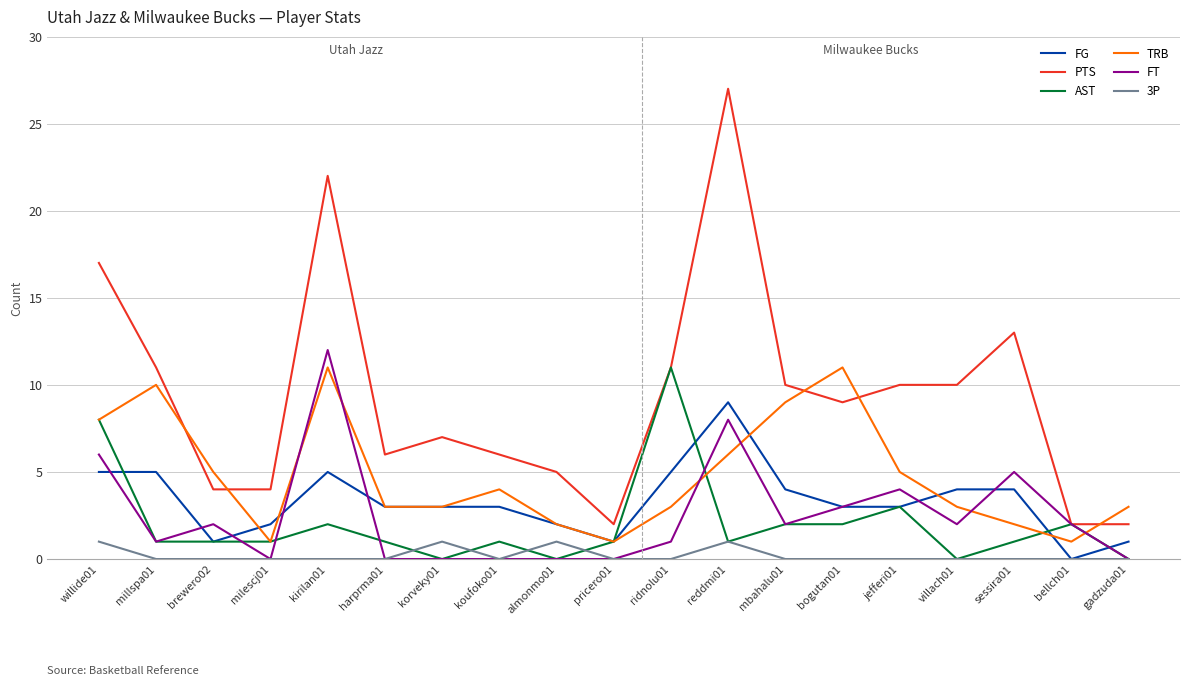

What is the sum of all PTS values?

178